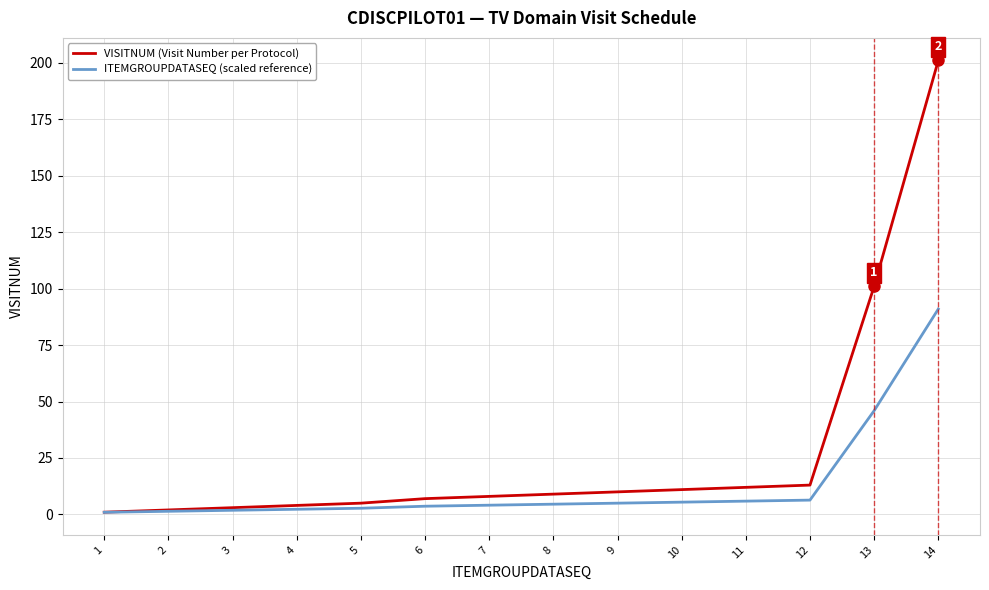

List the series in order of their peak value, highest first.

VISITNUM (Visit Number per Protocol), ITEMGROUPDATASEQ (scaled reference)